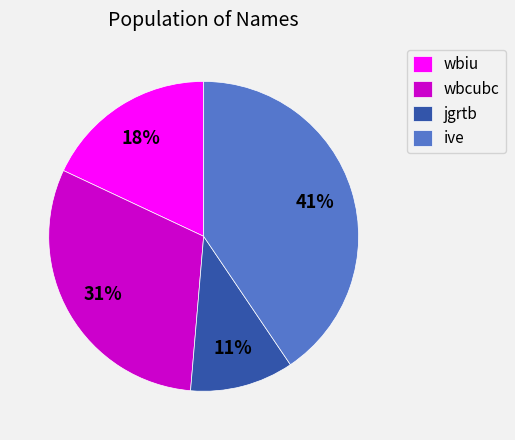

Is there any slice that represents more than half of the pie?

No